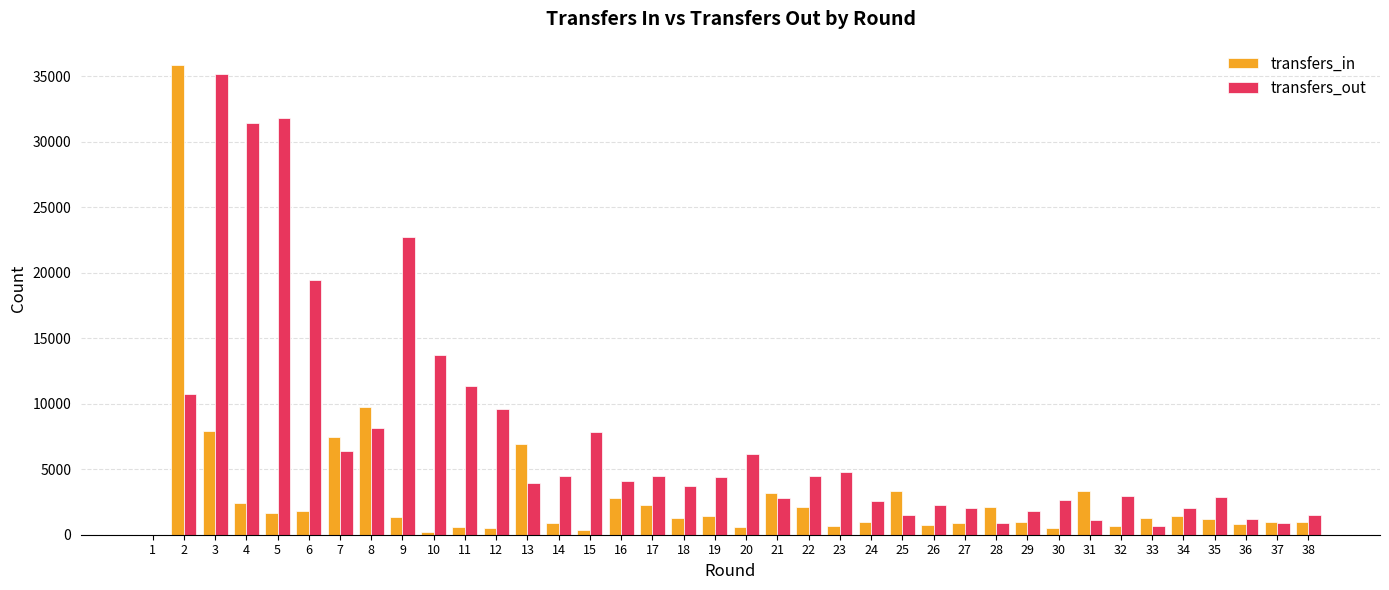

What is the maximum value for transfers_in?

35864